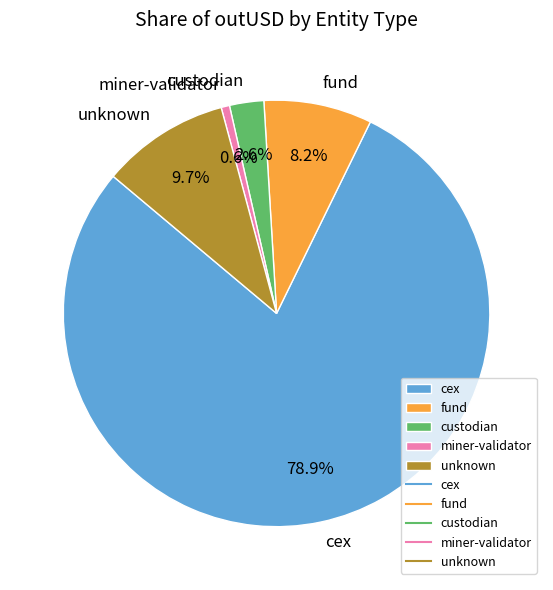

Do miner-validator and custodian together represent more than half of the pie?

No